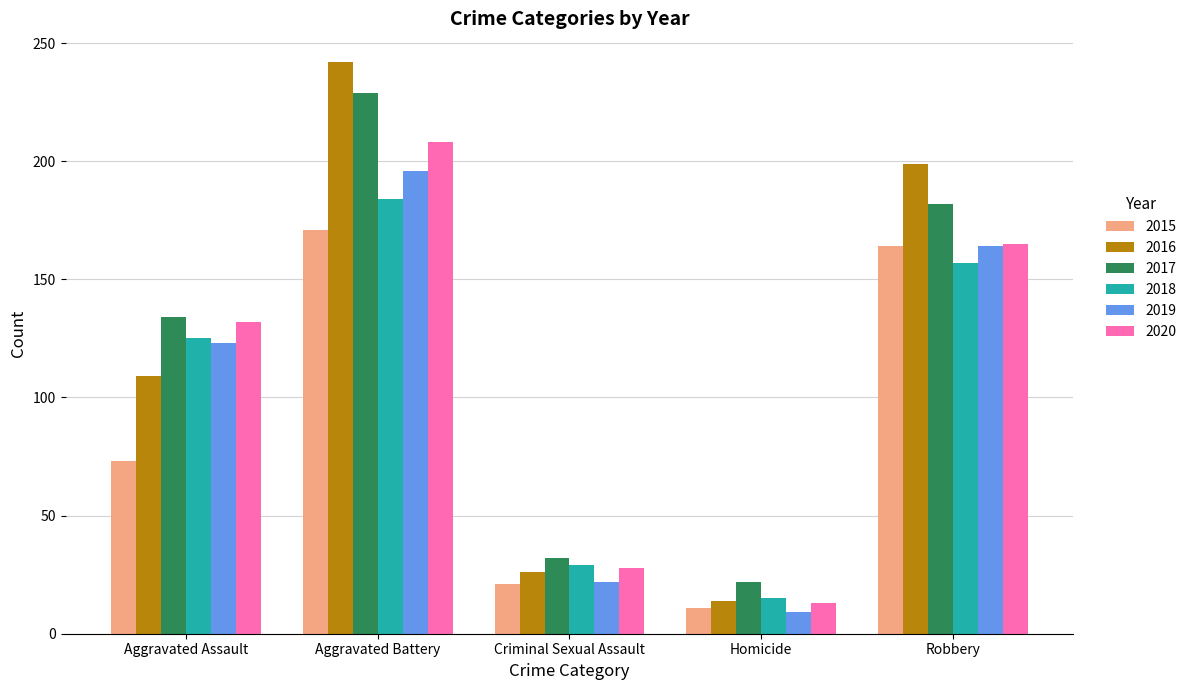

At which label does 2015 reach its minimum?

Homicide